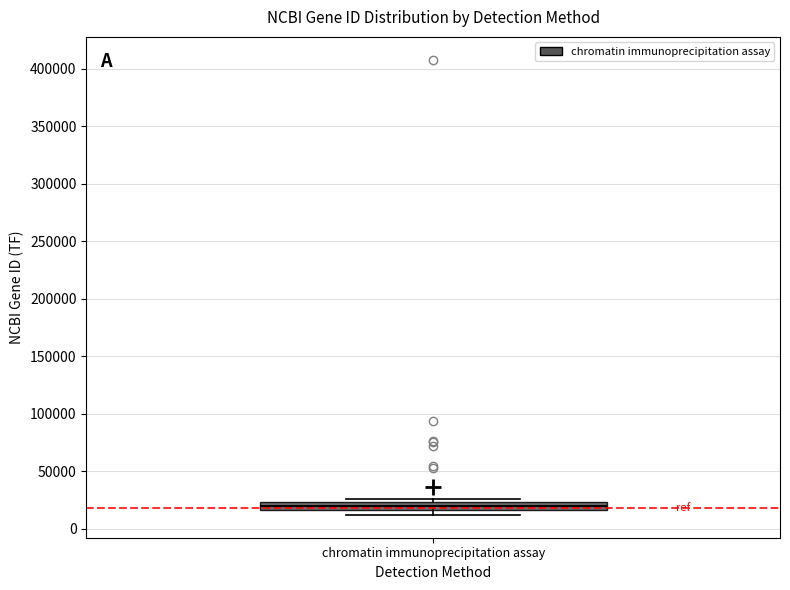

Where is the lower edge of the box for chromatin immunoprecipitation assay on the y-axis? The values are not printed on the chart, so give them approximately, as read against the axis.

15000